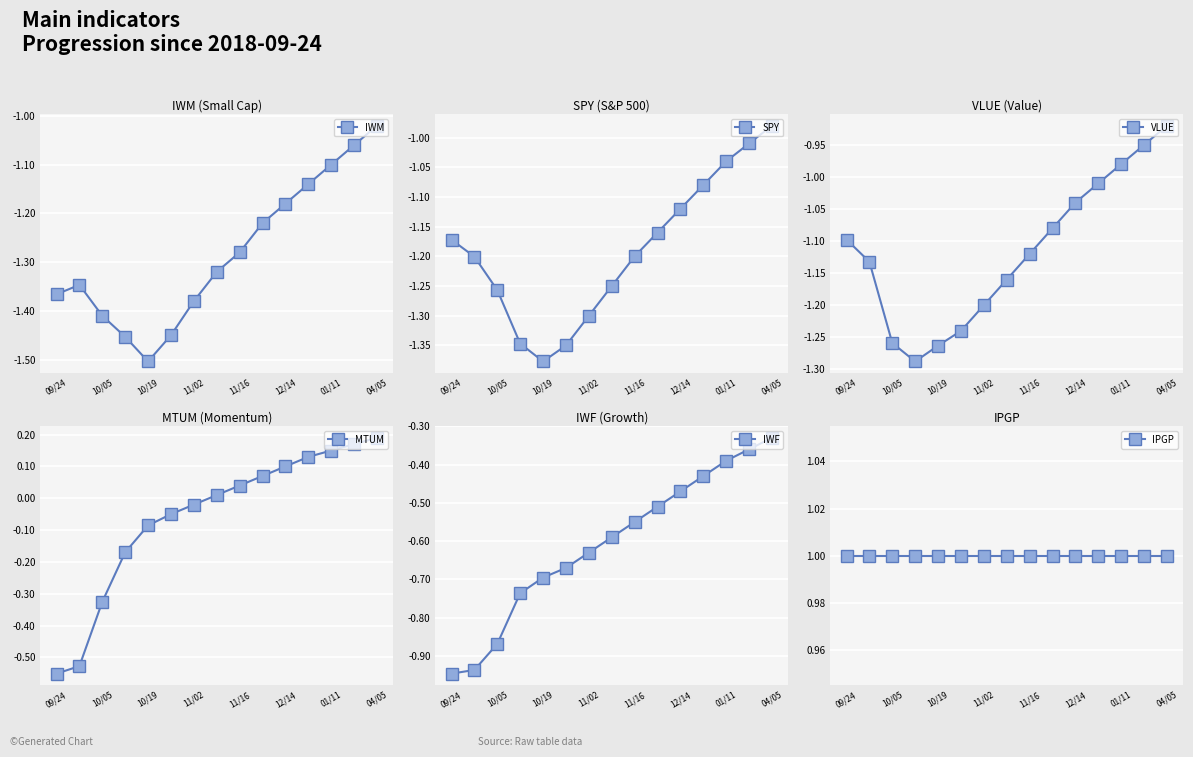

How many positive values does the MTUM series have?

8